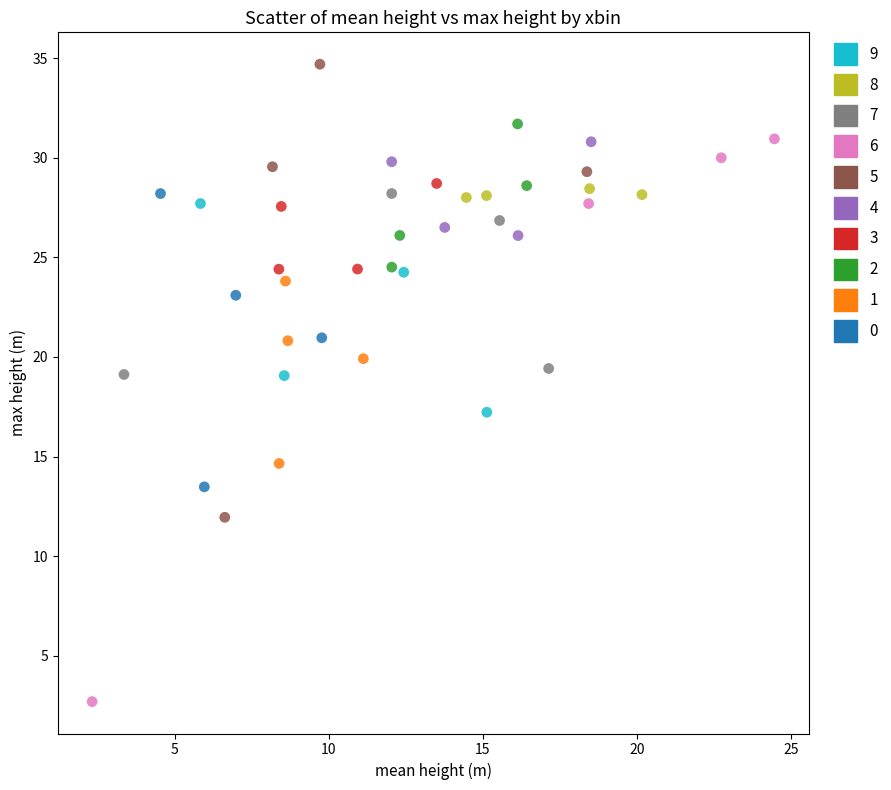

Which series reaches the minimum Y coordinate?

6